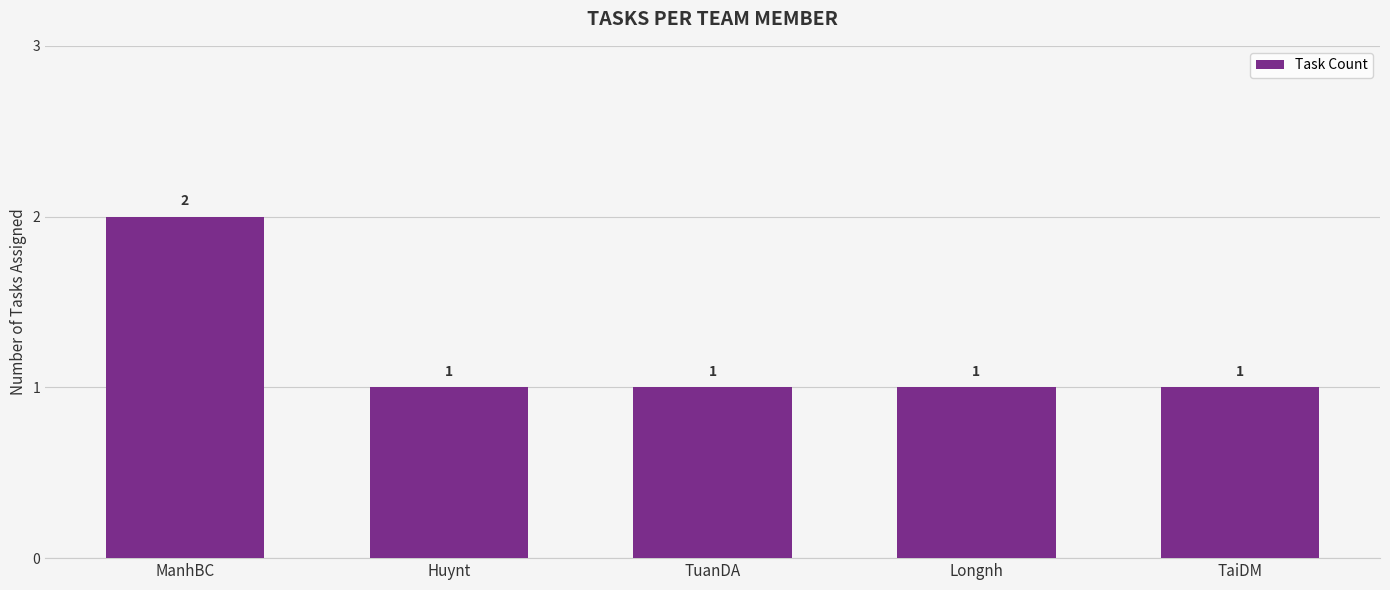

Approximately how many times larger is the value at TaiDM compared to TuanDA?

1.0